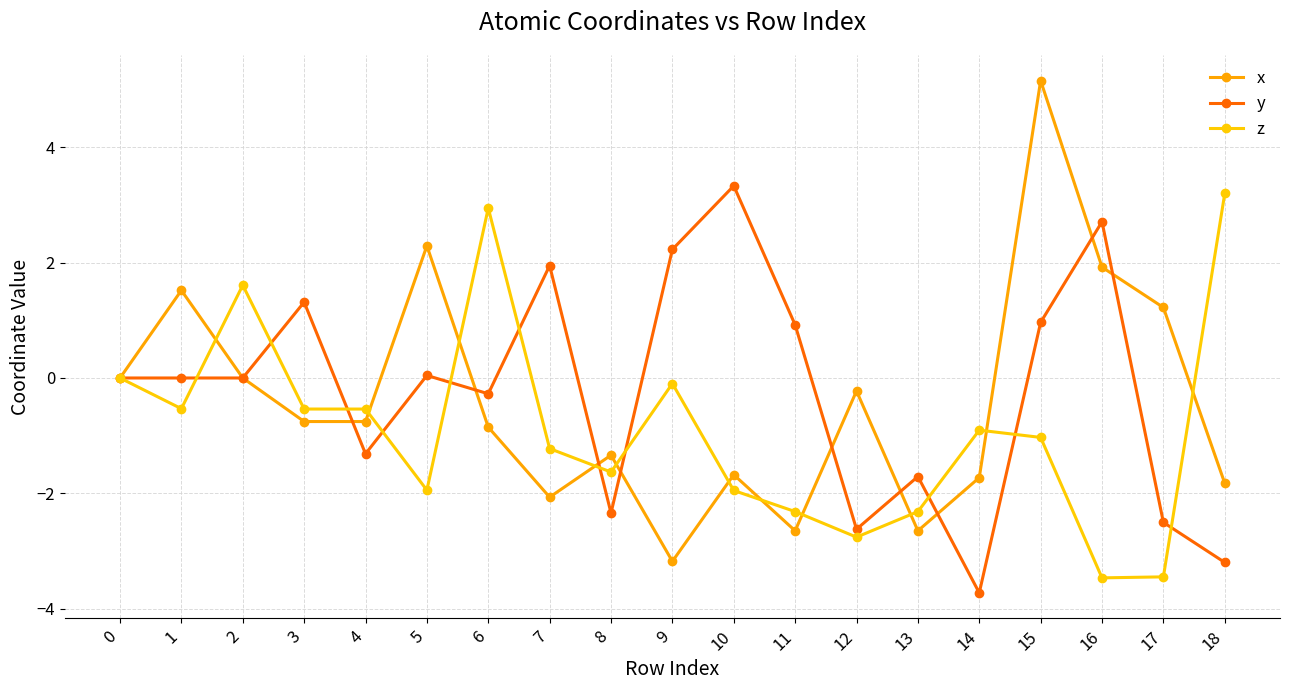

What are all the series names shown in the legend?

x, y, z